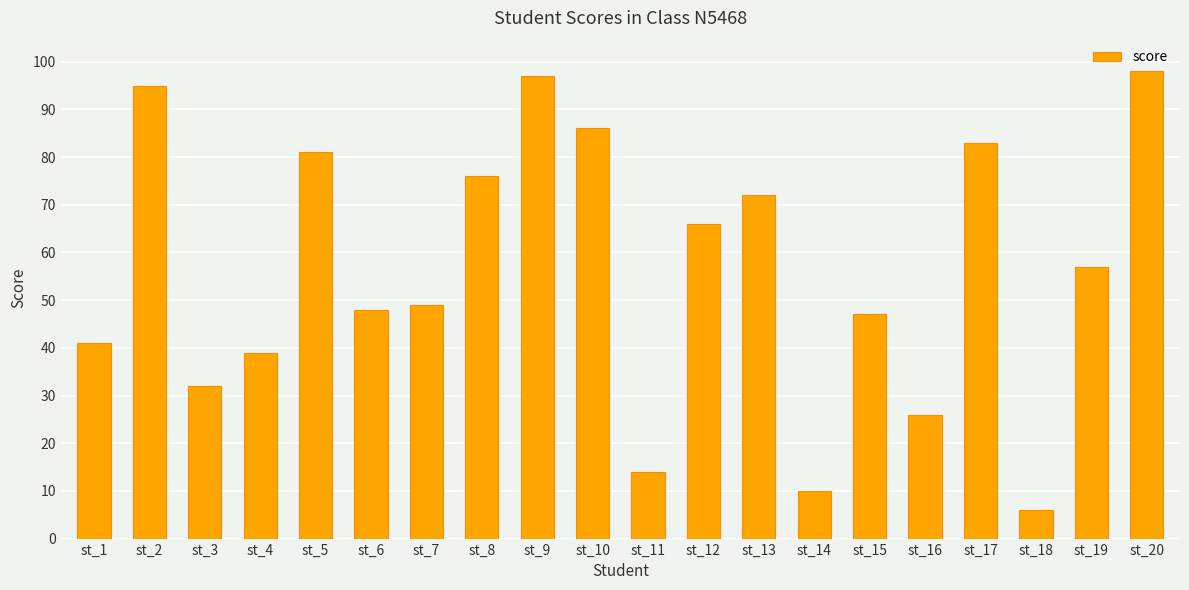

At which category does the chart reach its minimum across all series?

st_18